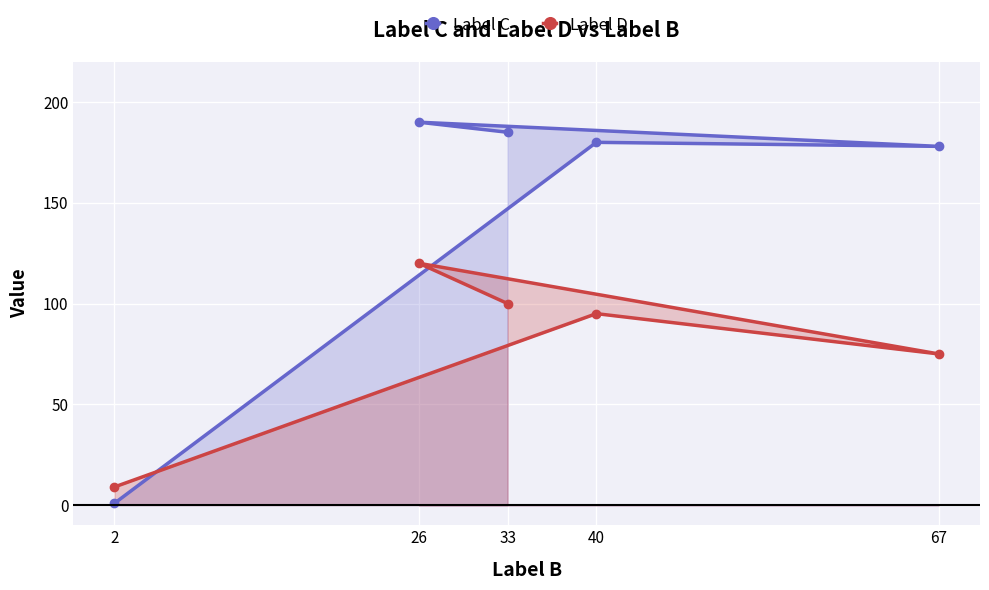

List the labels in order of Label C value, largest first.

26, 33, 40, 67, 2